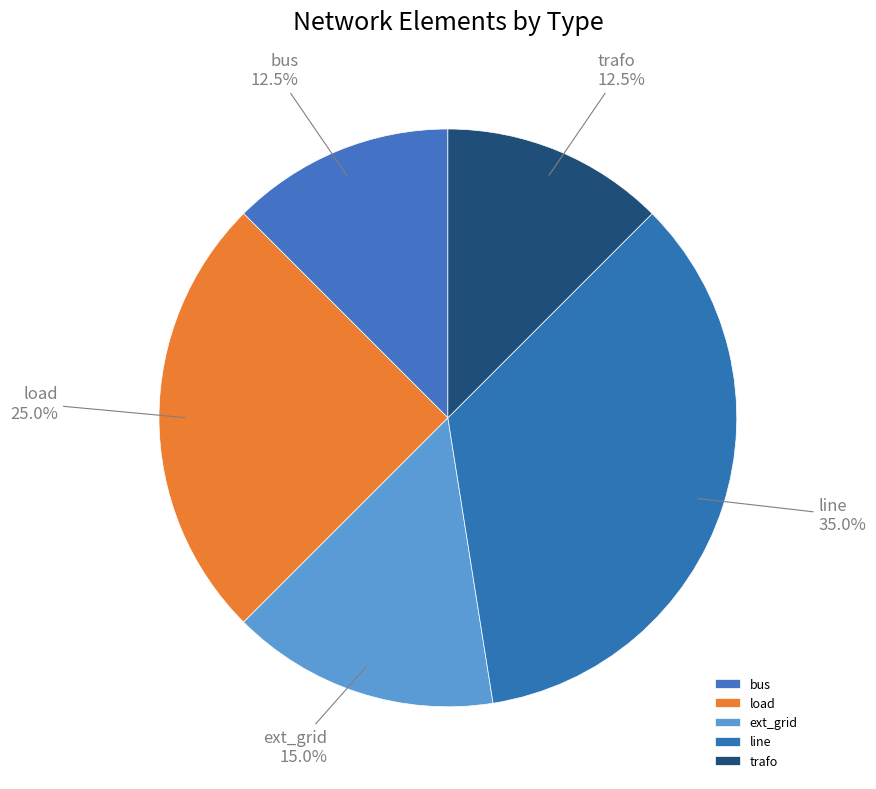

Is it true that line is 35% of the pie?

True